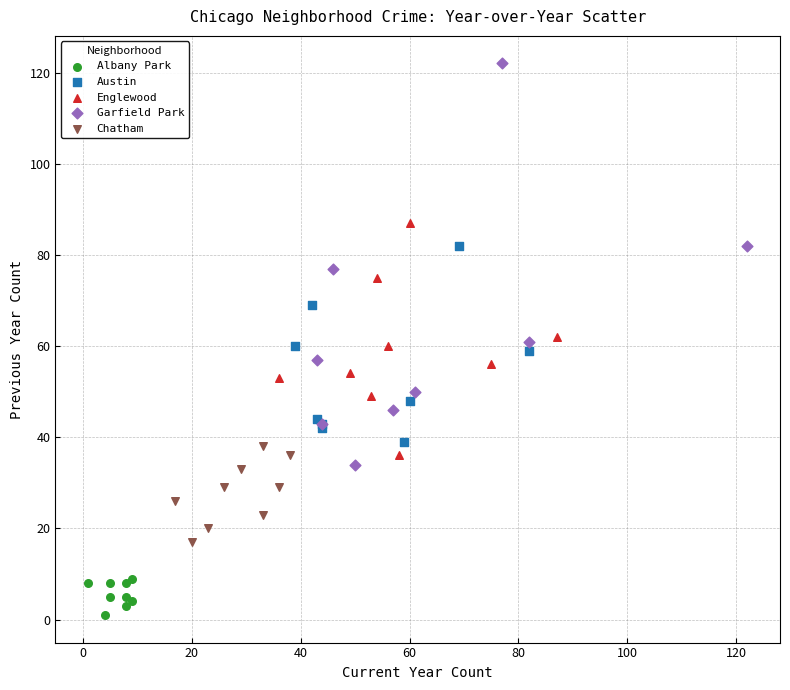

Which series reaches the minimum Y coordinate?

Albany Park